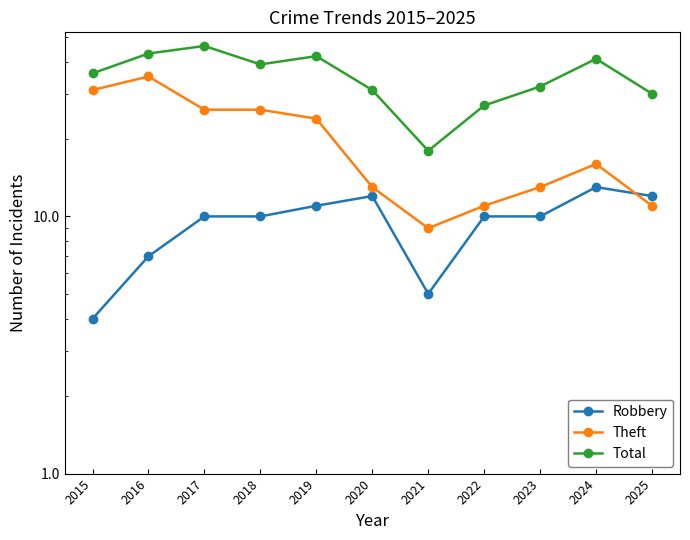

True or false: Total has a value of 46 at 2017.

True